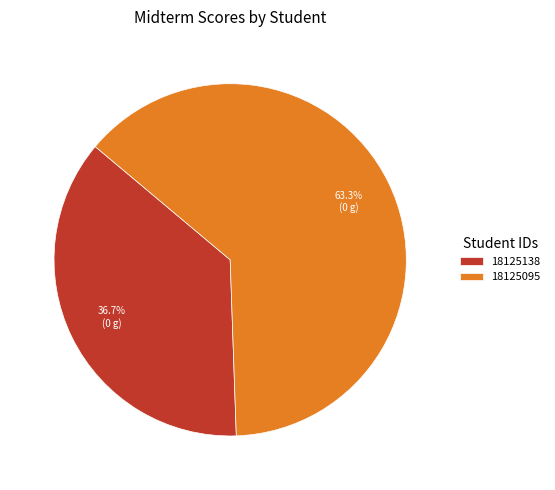

What is the ratio of the value at 18125138 to the value at 18125095?

0.6